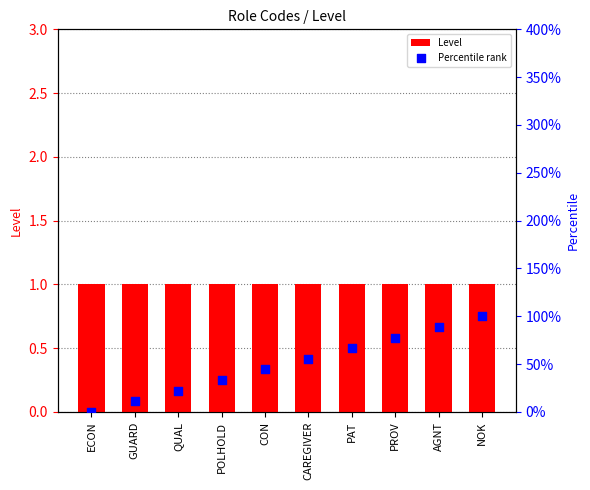

Which series reaches the minimum Y coordinate?

Percentile rank